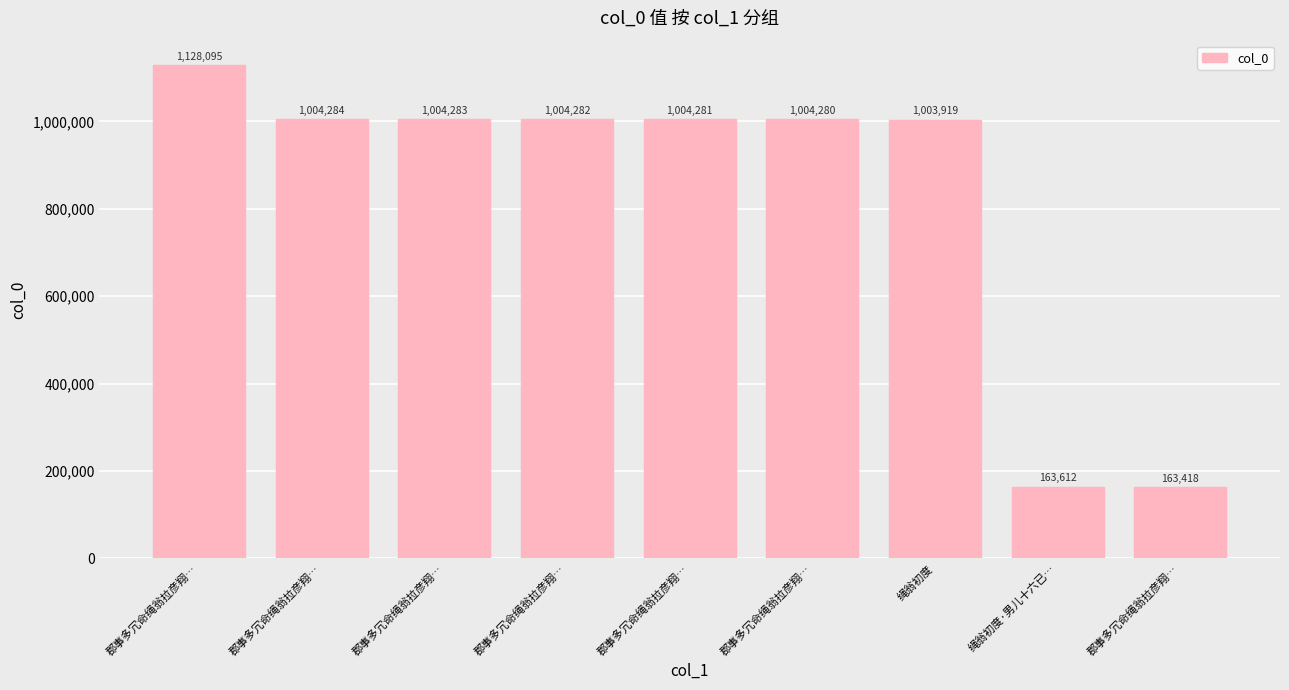

Rank the categories by value from highest to lowest.

郡事多冗命绳翁拉彦翔…, 郡事多冗命绳翁拉彦翔…, 郡事多冗命绳翁拉彦翔…, 郡事多冗命绳翁拉彦翔…, 郡事多冗命绳翁拉彦翔…, 郡事多冗命绳翁拉彦翔…, 绳翁初度, 绳翁初度·男儿十六已…, 郡事多冗命绳翁拉彦翔…